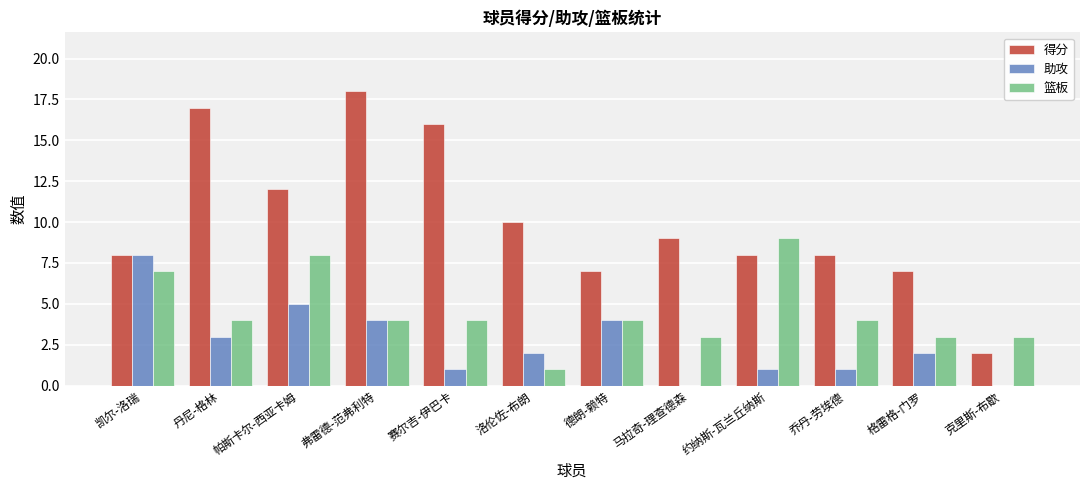

Which category has the highest value in the 篮板 series?

约纳斯-瓦兰丘纳斯